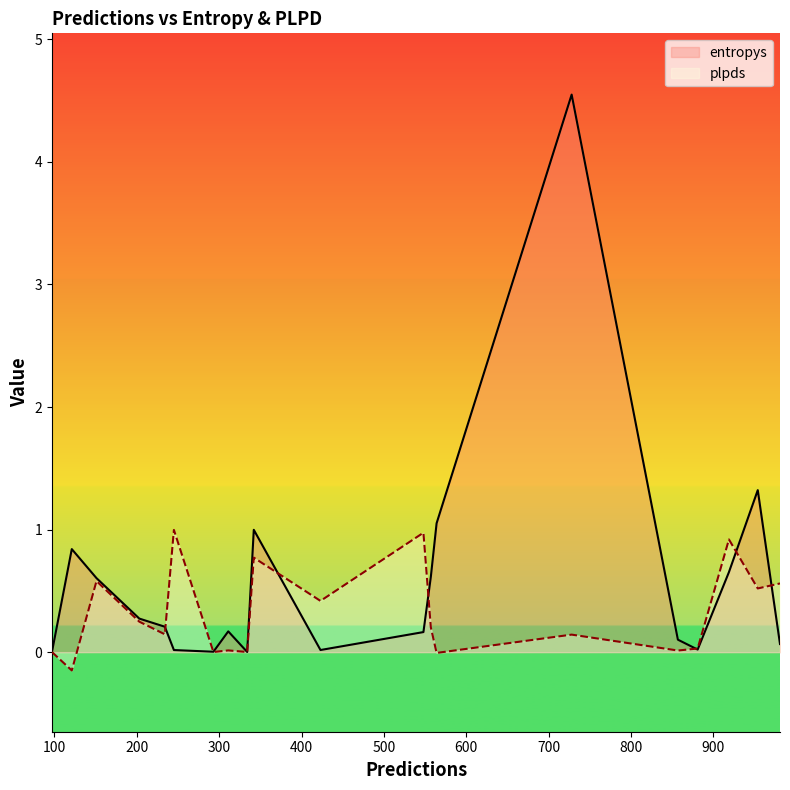

List the labels in order of plpds value, largest first.

245, 548, 919, 342, 151, 981, 954, 423, 203, 557, 234, 728, 881, 311, 857, 334, 293, 97, 564, 121